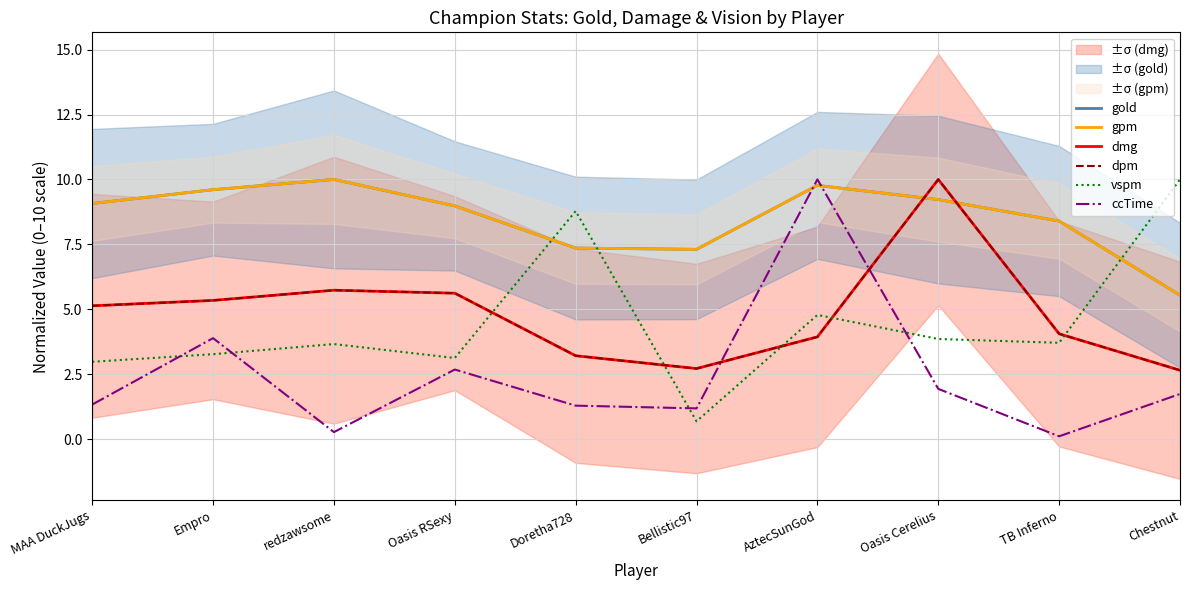

What is the highest value of the vspm series?

10.0